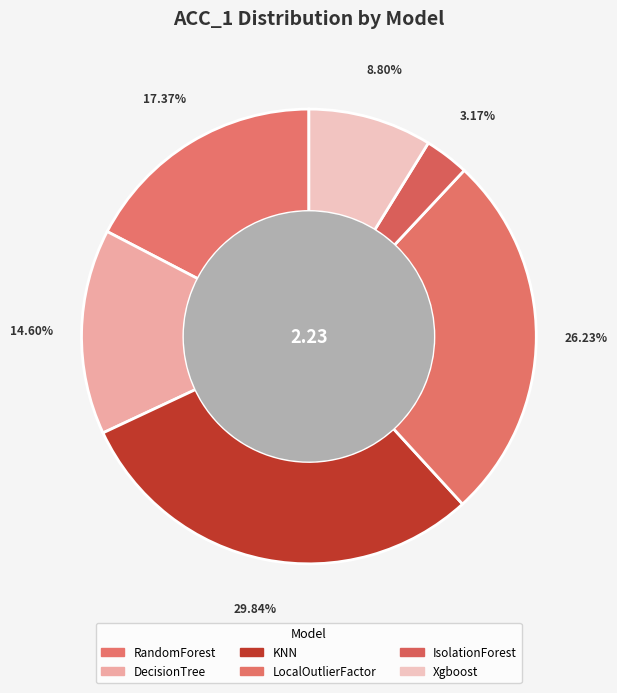

To the nearest percent, what percentage of the pie is Xgboost?

9%